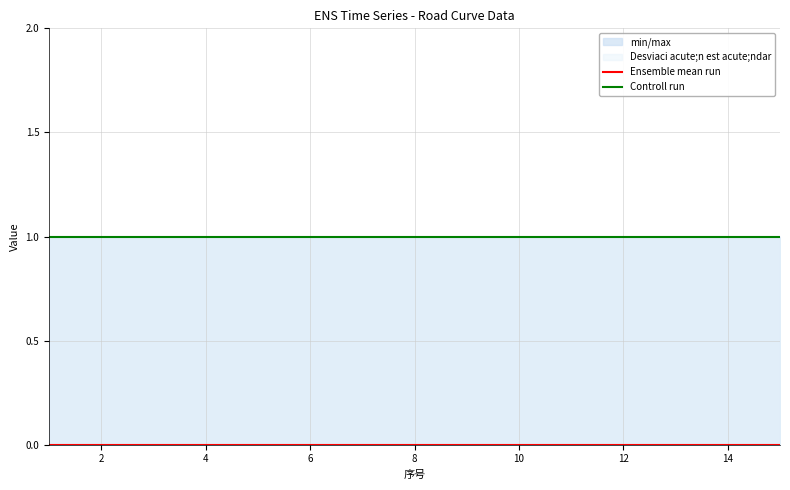

Rank the series by their maximum value, from highest to lowest.

Controll run, Ensemble mean run